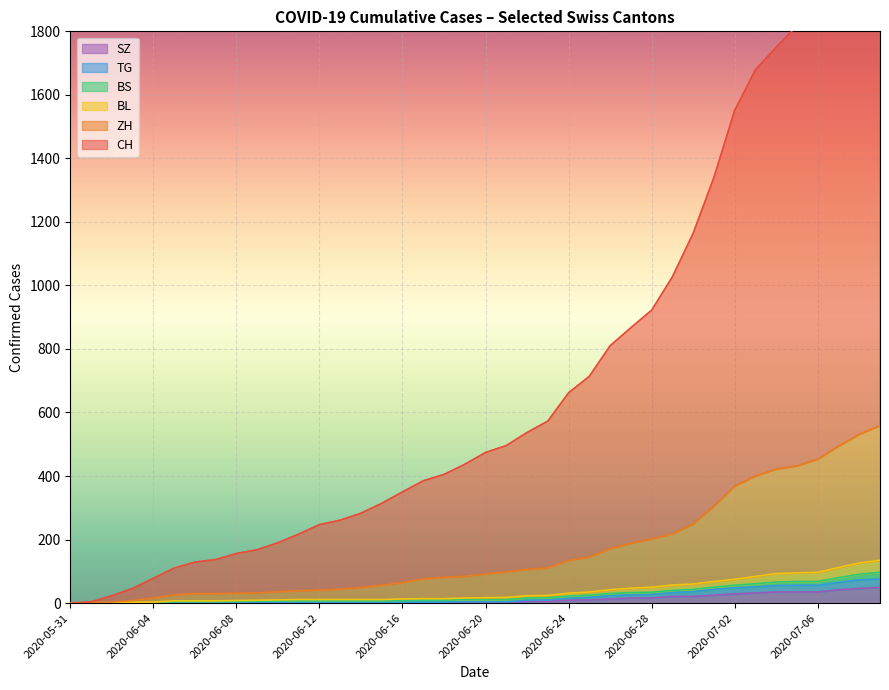

What is the average value of the CH series?

657